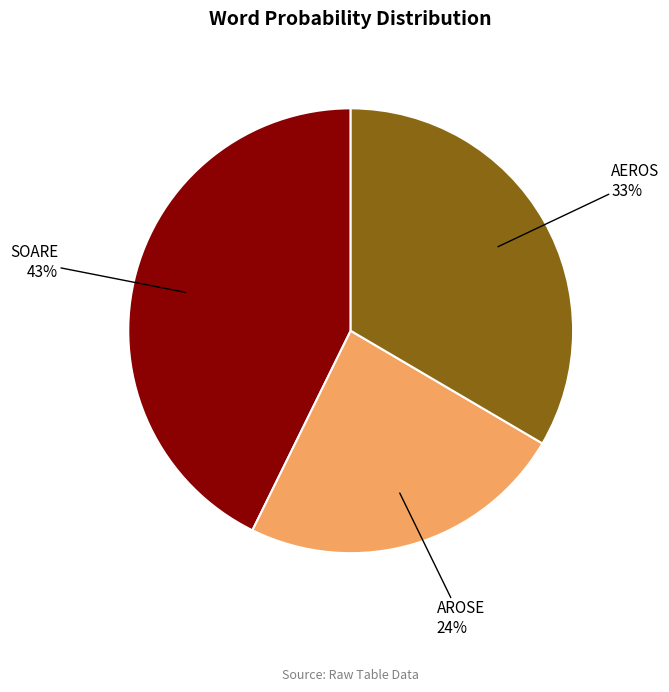

Is there a majority slice in this chart?

No